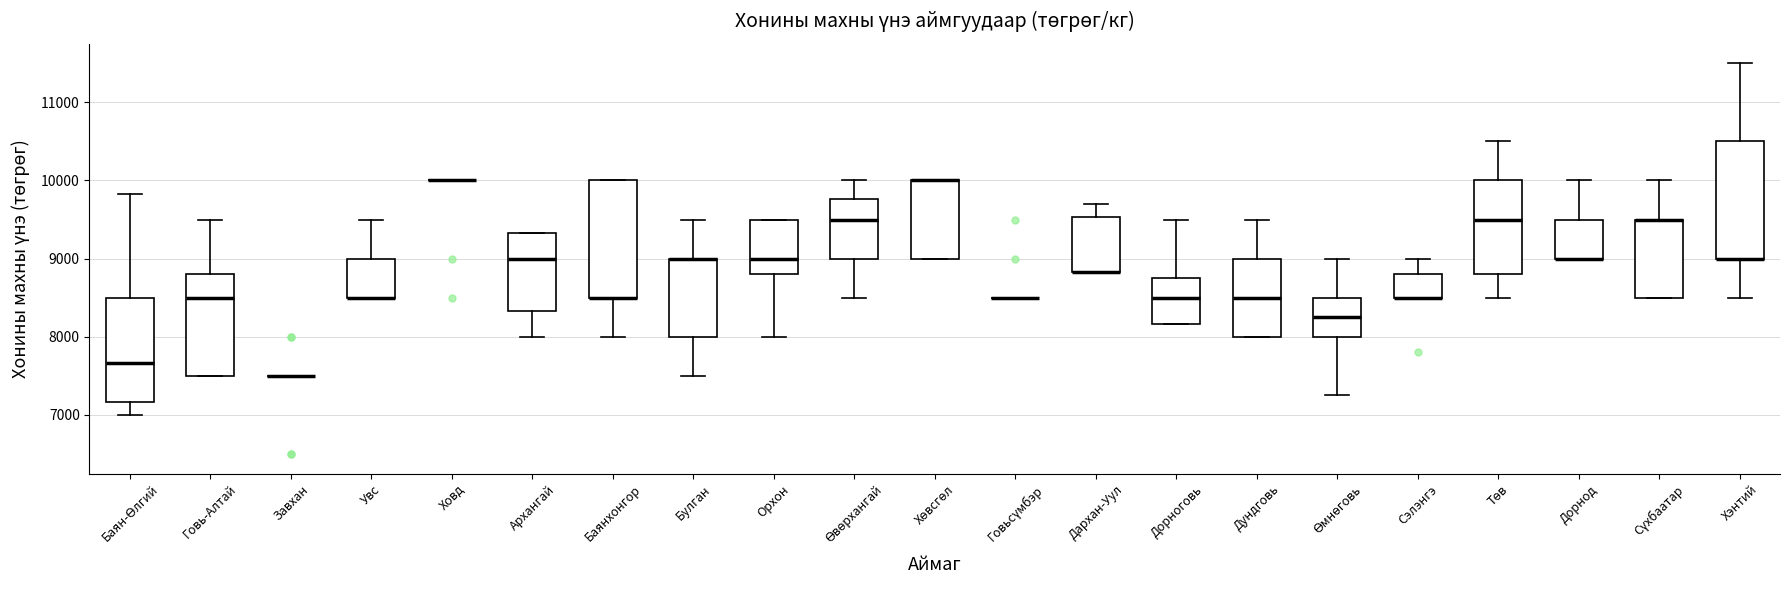

Reading left to right, transcribe this box plot: for each box, give where its median line is, the range the box spans, and where its two whiskers end, as read against the y-axis. The values are not printed on the chart, so give them approximately, as read against the axis.

Баян-Өлгий: median 7700, box 7200 to 8500, whiskers 7000 to 9800
Говь-Алтай: median 8500, box 7500 to 8800, whiskers 7500 to 9500
Завхан: box collapsed to a line at 7500, whiskers 7500 to 7500
Увс: median 8500 (drawn on the box's lower edge), box 8500 to 9000, whiskers 8500 to 9500
Ховд: box collapsed to a line at 10000, whiskers 10000 to 10000
Архангай: median 9000, box 8300 to 9300, whiskers 8000 to 9300
Баянхонгор: median 8500 (drawn on the box's lower edge), box 8500 to 10000, whiskers 8000 to 10000
Булган: median 9000 (drawn on the box's upper edge), box 8000 to 9000, whiskers 7500 to 9500
Орхон: median 9000, box 8800 to 9500, whiskers 8000 to 9500
Өвөрхангай: median 9500, box 9000 to 9800, whiskers 8500 to 10000
Хөвсгөл: median 10000 (drawn on the box's upper edge), box 9000 to 10000, whiskers 9000 to 10000
Говьсүмбэр: box collapsed to a line at 8500, whiskers 8500 to 8500
Дархан-Уул: median 8800 (drawn on the box's lower edge), box 8800 to 9500, whiskers 8800 to 9700
Дорноговь: median 8500, box 8200 to 8800, whiskers 8200 to 9500
Дундговь: median 8500, box 8000 to 9000, whiskers 8000 to 9500
Өмнөговь: median 8300, box 8000 to 8500, whiskers 7300 to 9000
Сэлэнгэ: median 8500 (drawn on the box's lower edge), box 8500 to 8800, whiskers 8500 to 9000
Төв: median 9500, box 8800 to 10000, whiskers 8500 to 10500
Дорнод: median 9000 (drawn on the box's lower edge), box 9000 to 9500, whiskers 9000 to 10000
Сүхбаатар: median 9500 (drawn on the box's upper edge), box 8500 to 9500, whiskers 8500 to 10000
Хэнтий: median 9000 (drawn on the box's lower edge), box 9000 to 10500, whiskers 8500 to 11500